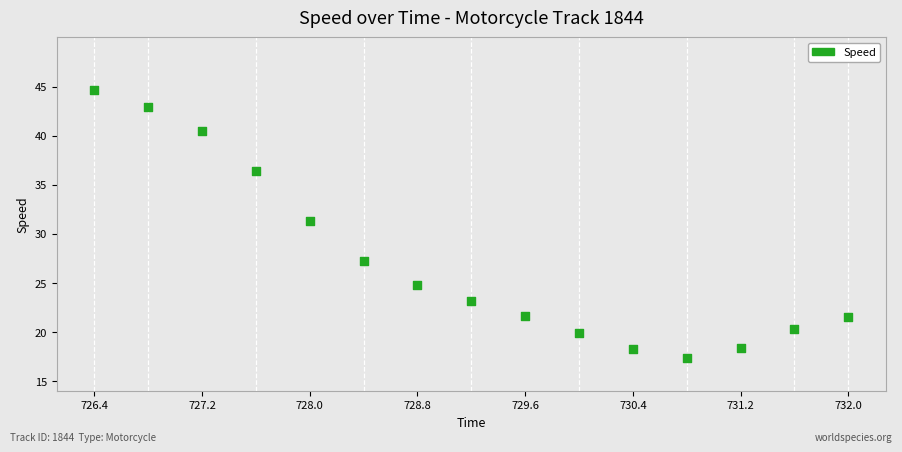

What is the range of X values (max minus min)?

5.6